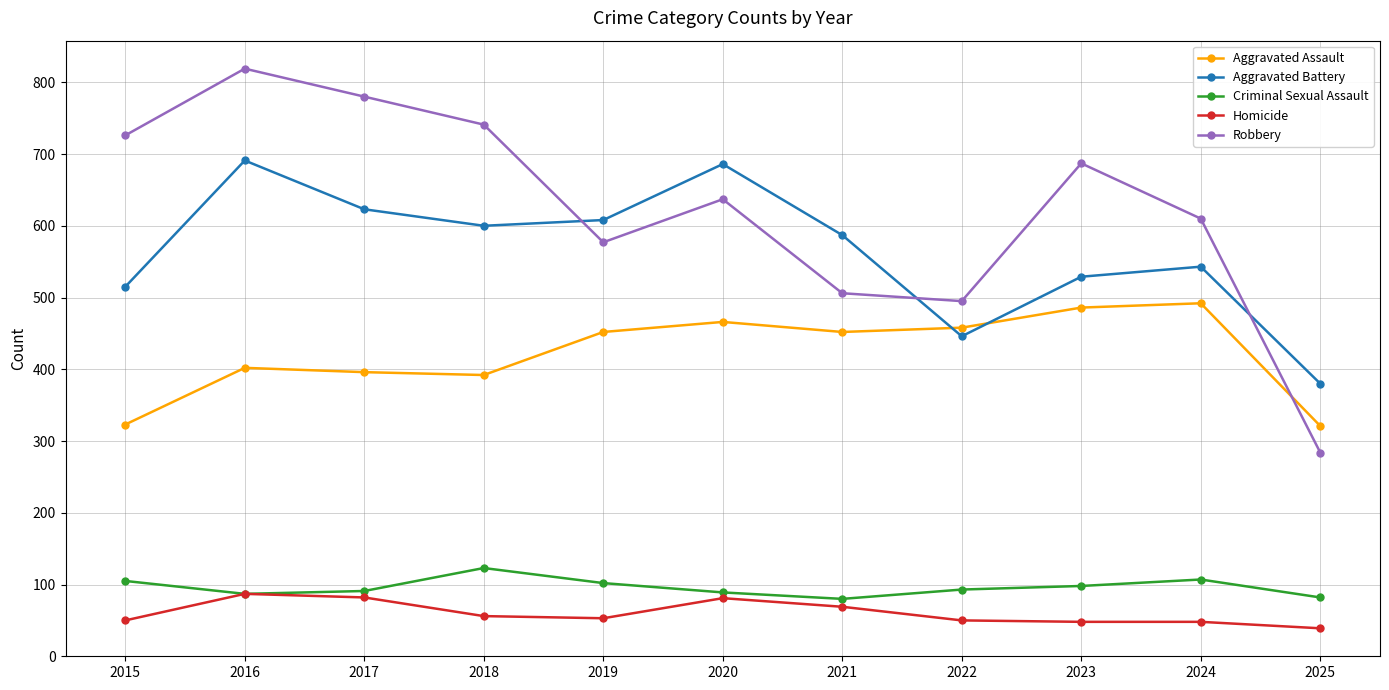

The value of Aggravated Battery at 2019 is 926. True or false?

False